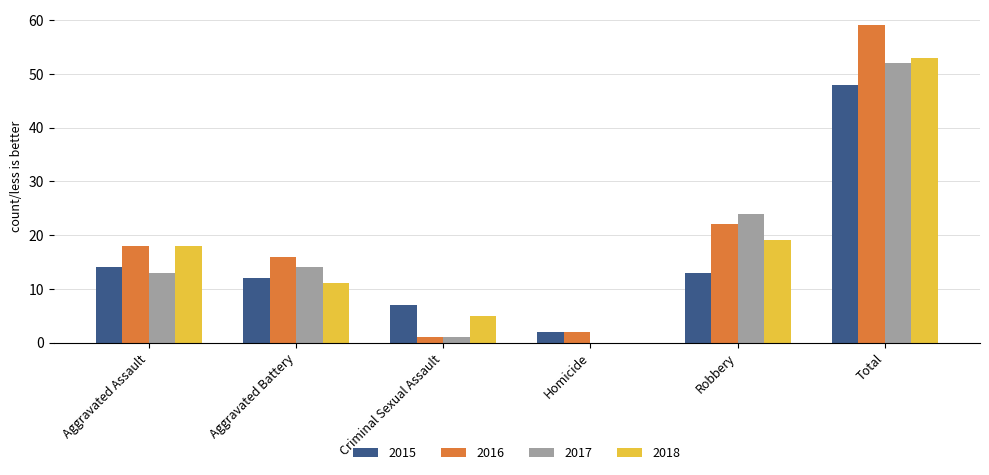

Is the value of 2018 at Aggravated Battery greater than the value of 2016 at Aggravated Battery?

No